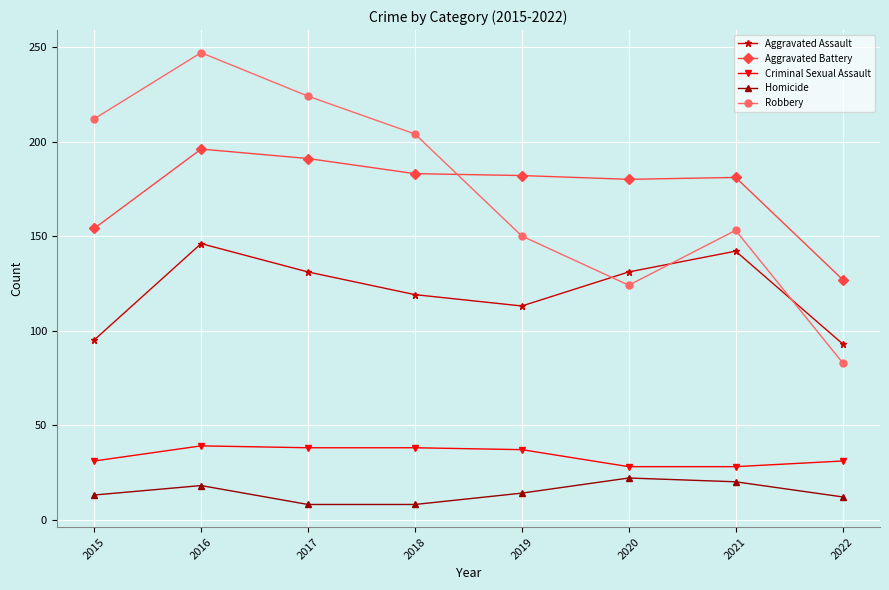

What is the spread (max minus min) of values at 2015?

199